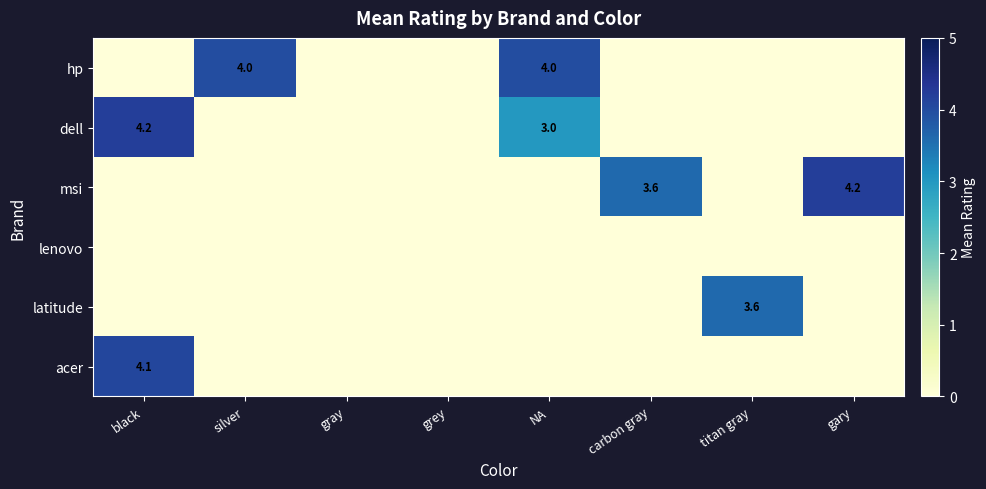

The msi series shows 3.6 at carbon gray. True or false?

True